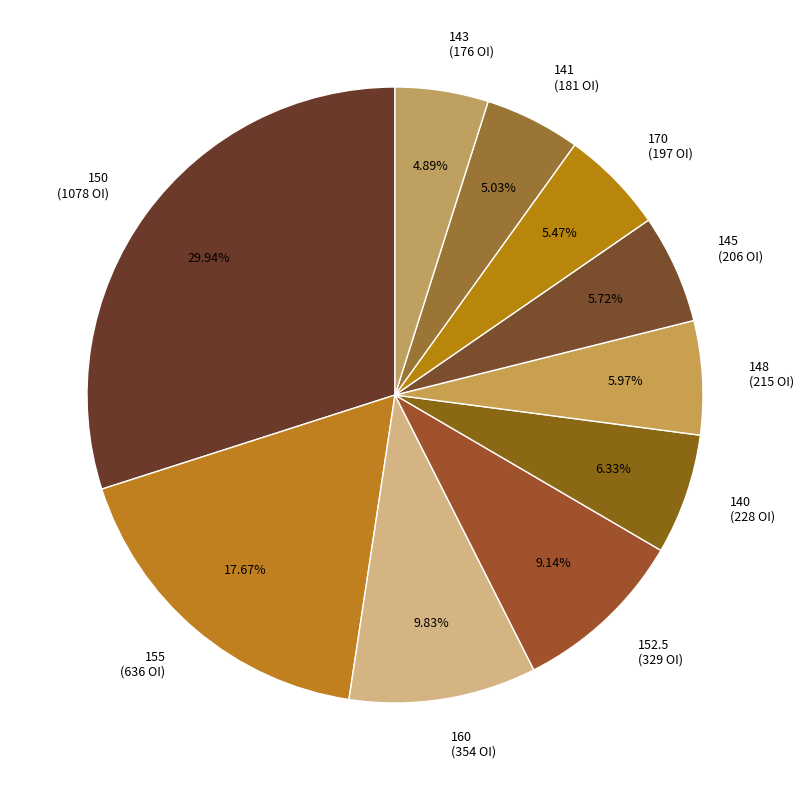

How many segments does this pie chart have?

10